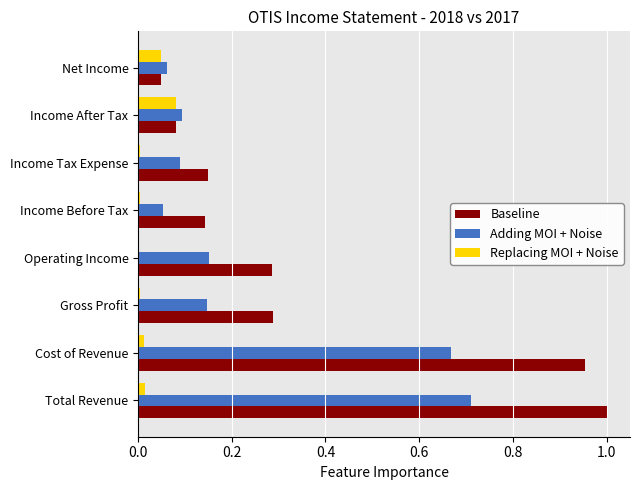

Where is Baseline nearest to the value 0?

Net Income